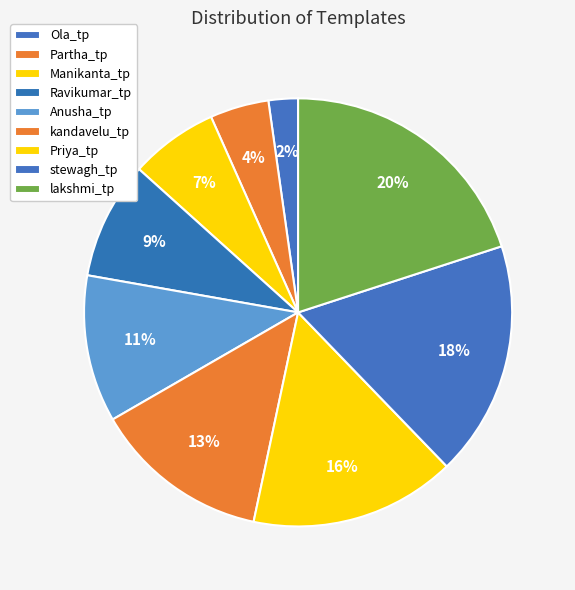

How many segments does this pie chart have?

9